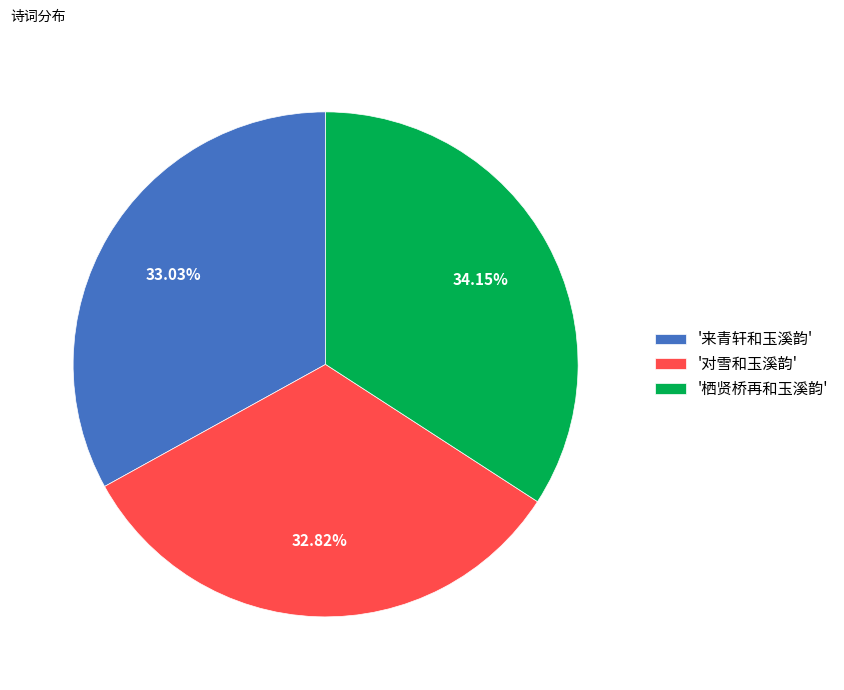

Which category has the biggest portion of the pie?

'栖贤桥再和玉溪韵'